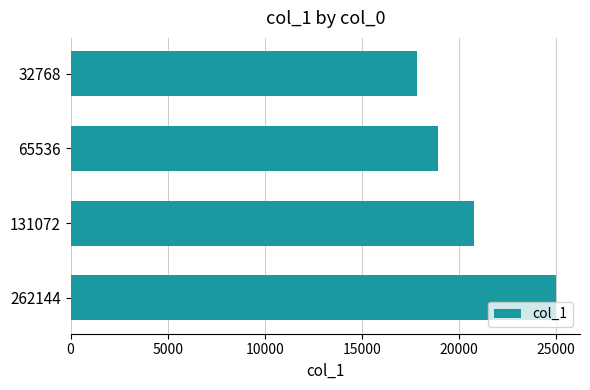

Are the bars grouped side by side (vs. stacked)?

No